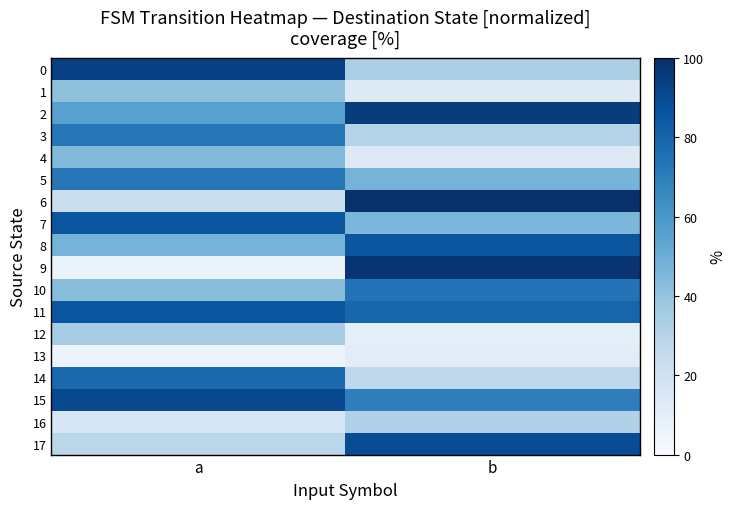

List the series in order of their peak value, lowest first.

13, 16, 12, 1, 4, 3, 5, 10, 14, 7, 8, 11, 17, 15, 0, 2, 9, 6